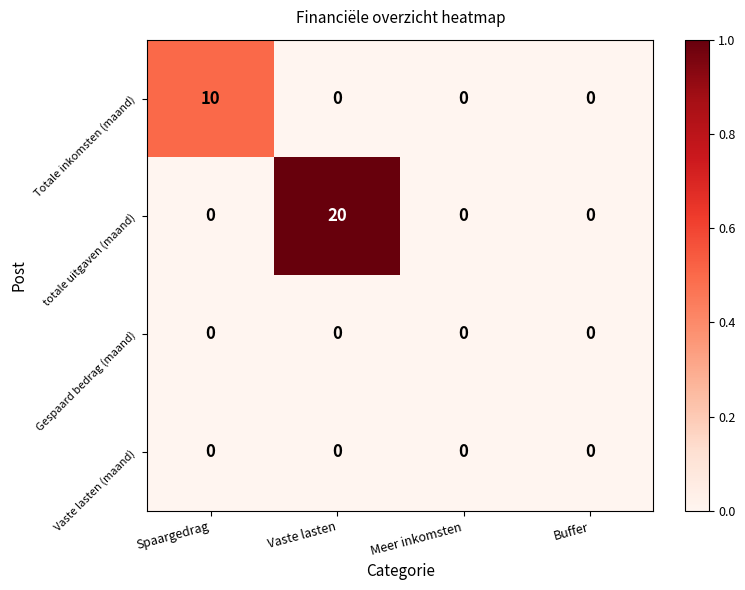

Reading right to left, what are all the values shown in this chart?

Totale inkomsten (maand): Buffer=0	Meer inkomsten=0	Vaste lasten=0	Spaargedrag=10
totale uitgaven (maand): Buffer=0	Meer inkomsten=0	Vaste lasten=20	Spaargedrag=0
Gespaard bedrag (maand): Buffer=0	Meer inkomsten=0	Vaste lasten=0	Spaargedrag=0
Vaste lasten (maand): Buffer=0	Meer inkomsten=0	Vaste lasten=0	Spaargedrag=0